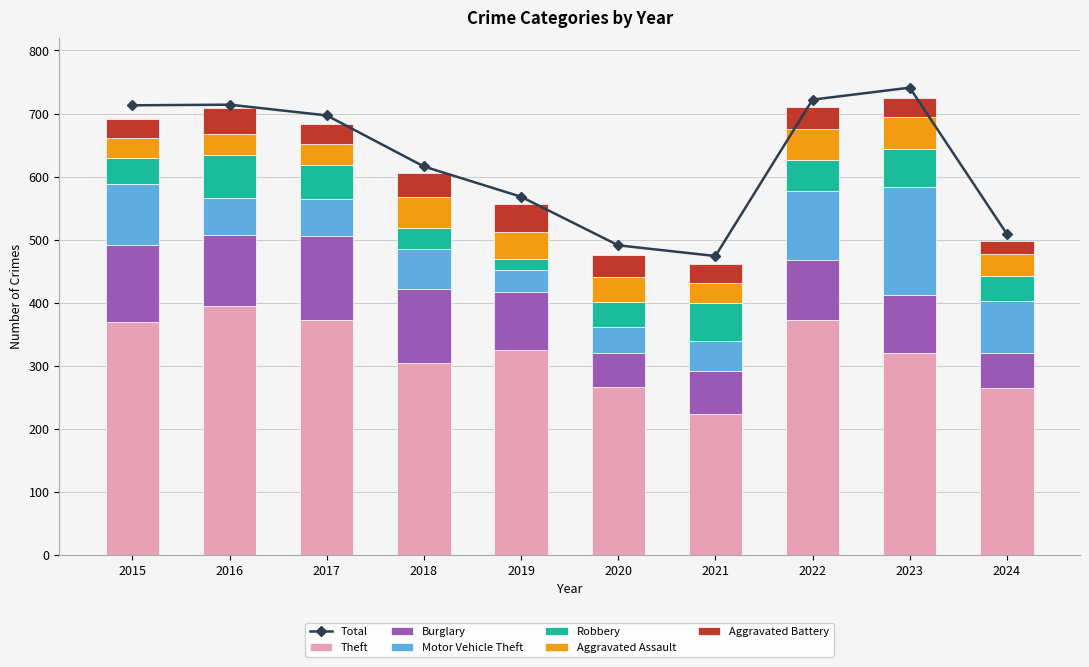

Which category has the lowest value in the Theft series?

2021